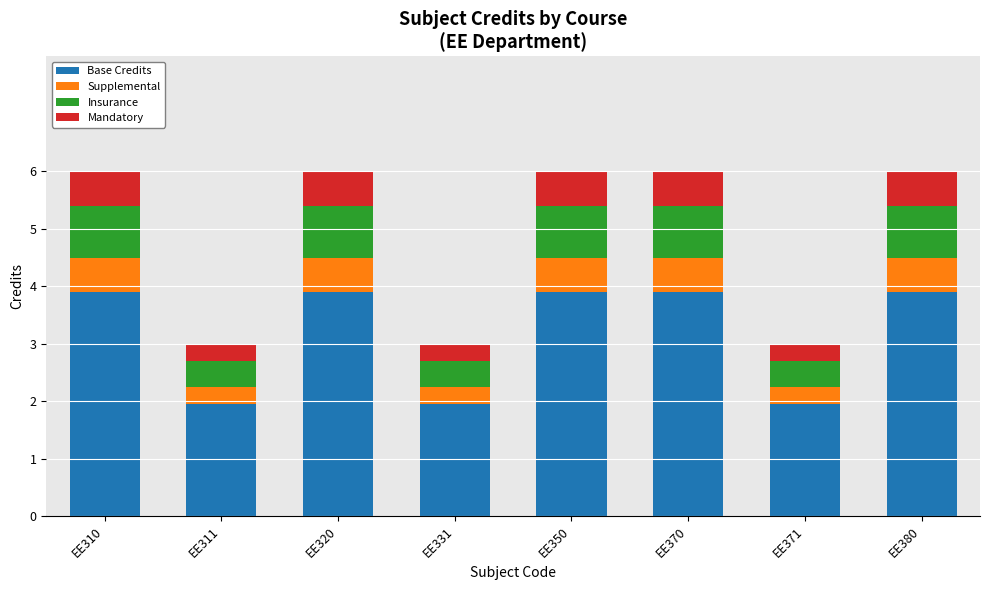

What is the maximum value for Base Credits?

3.9